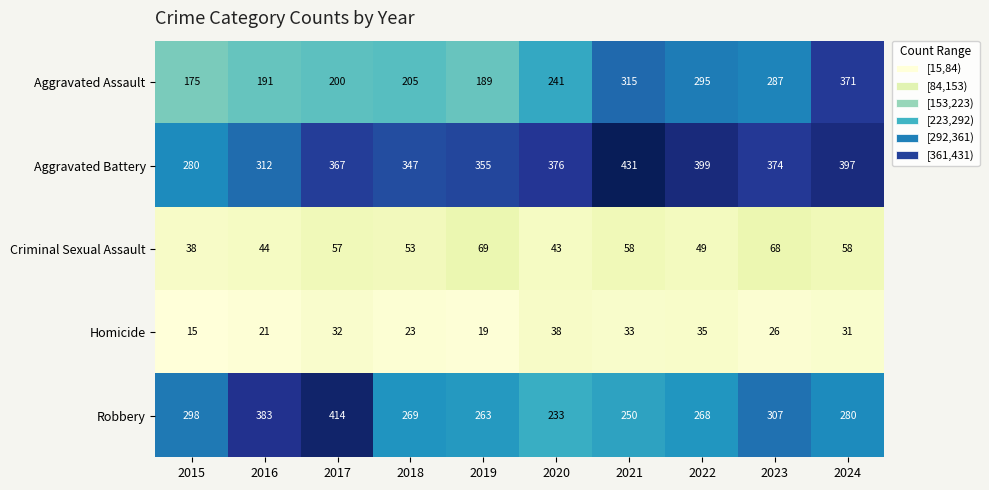

The value of Robbery at 2019 is 380. True or false?

False